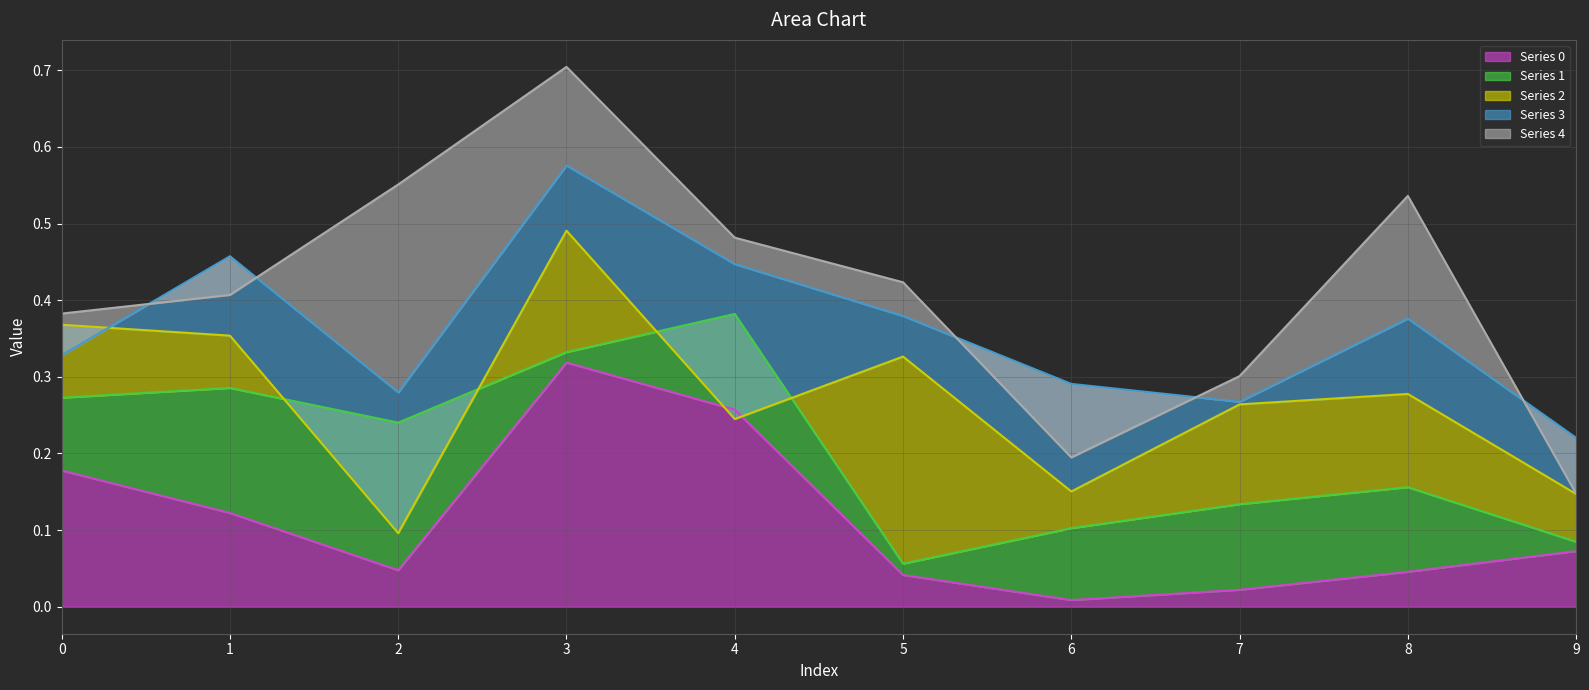

What are all the series names shown in the legend?

Series 0, Series 1, Series 2, Series 3, Series 4